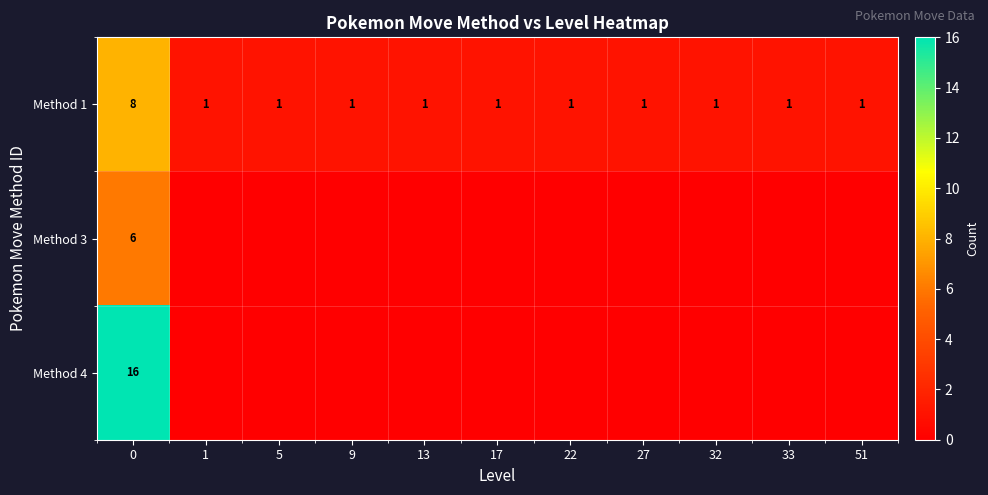

How many Method 1 values are between 1 and 2?

10